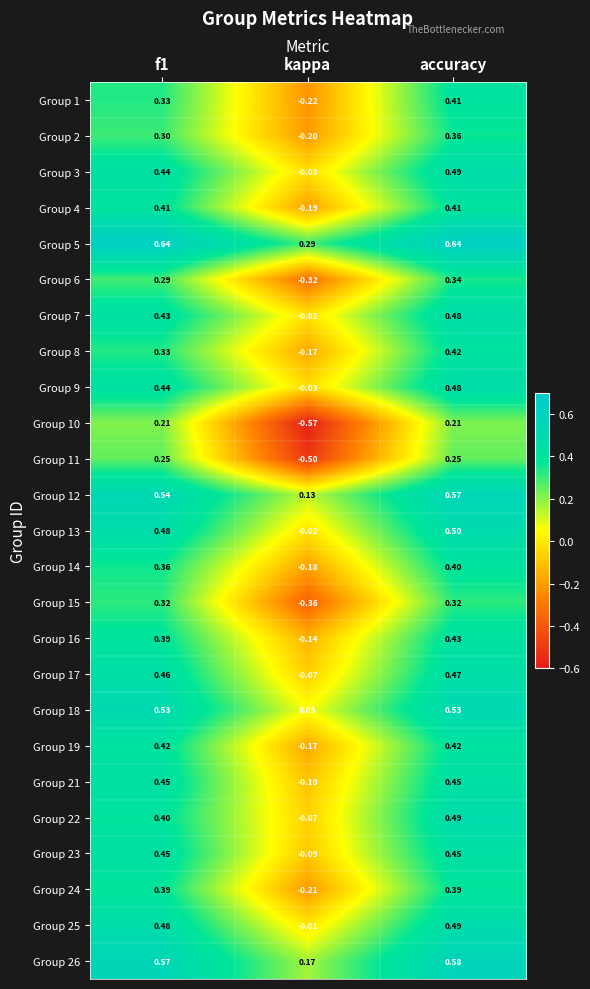

Where is Group 7 nearest to the value 0?

kappa